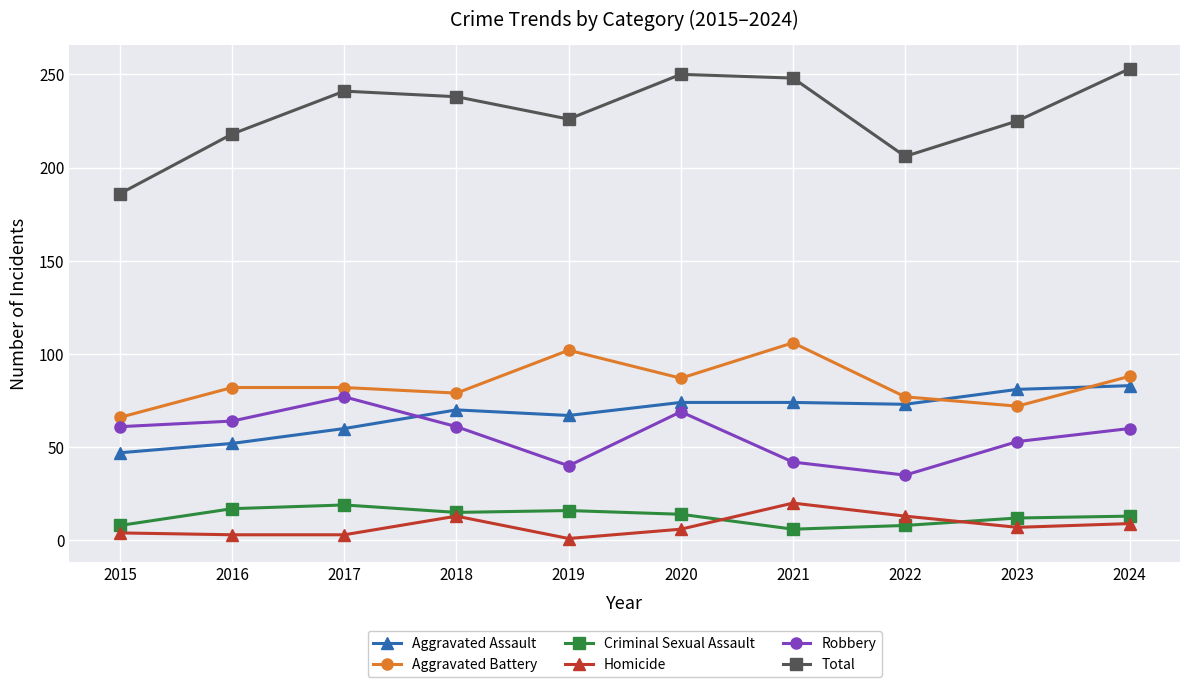

Which series has the widest spread of values?

Total